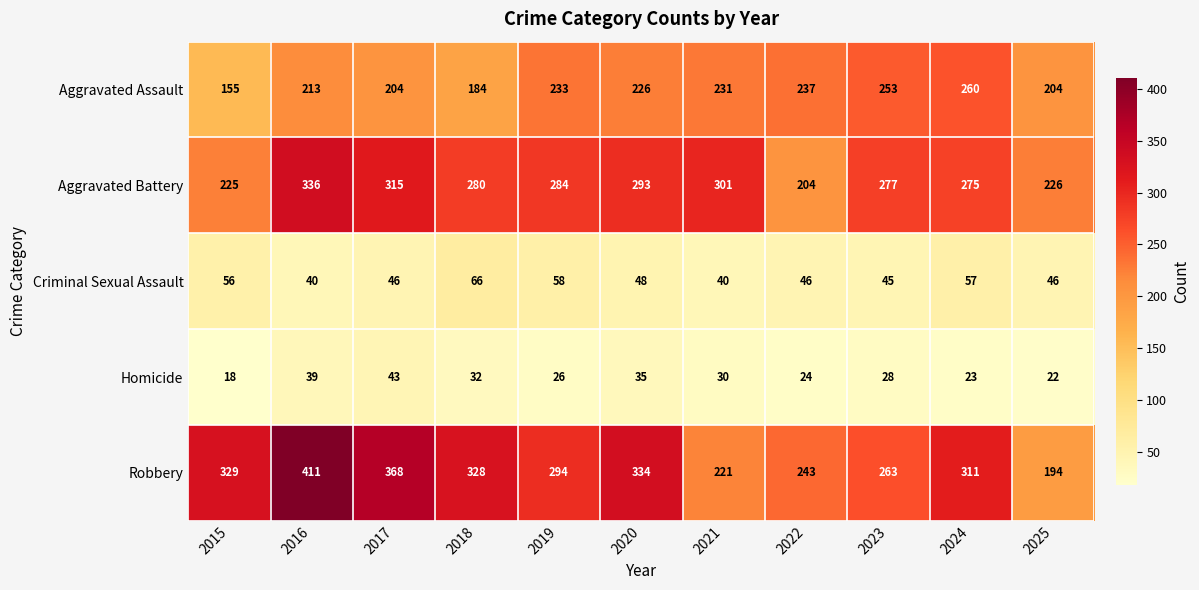

At which category does the chart reach its minimum across all series?

2015